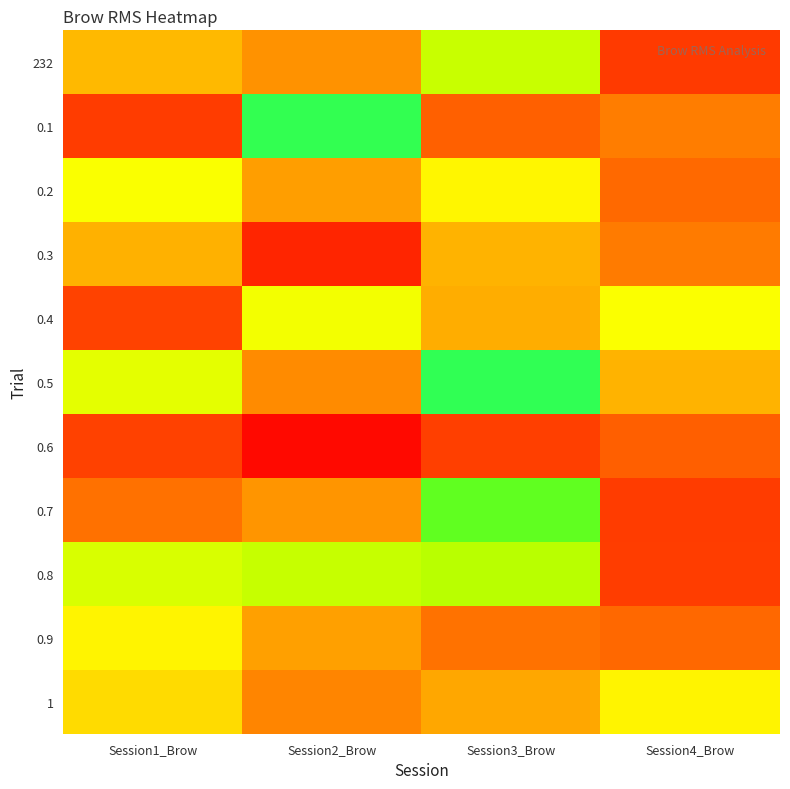

List the series in order of their peak value, highest first.

0.5, 0.1, 0.7, 0.8, 232, 0.4, 0.2, 0.9, 1, 0.3, 0.6